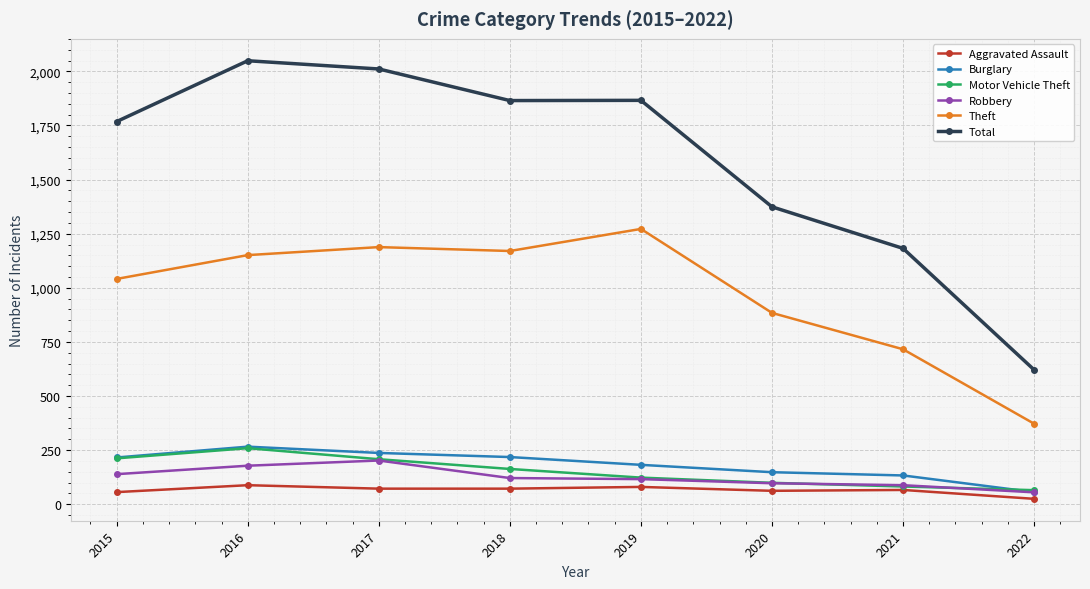

True or false: Motor Vehicle Theft has more than 0 interior local peaks.

True